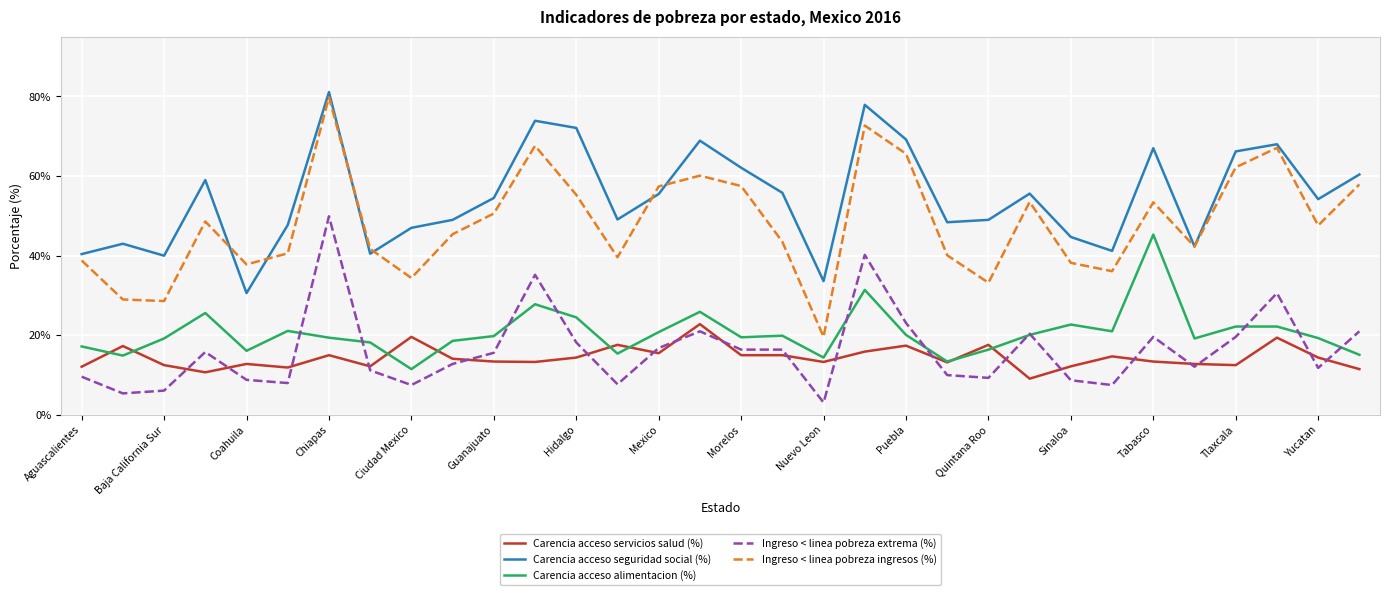

True or false: Ingreso < linea pobreza extrema (%) and Ingreso < linea pobreza ingresos (%) cross at least once.

False